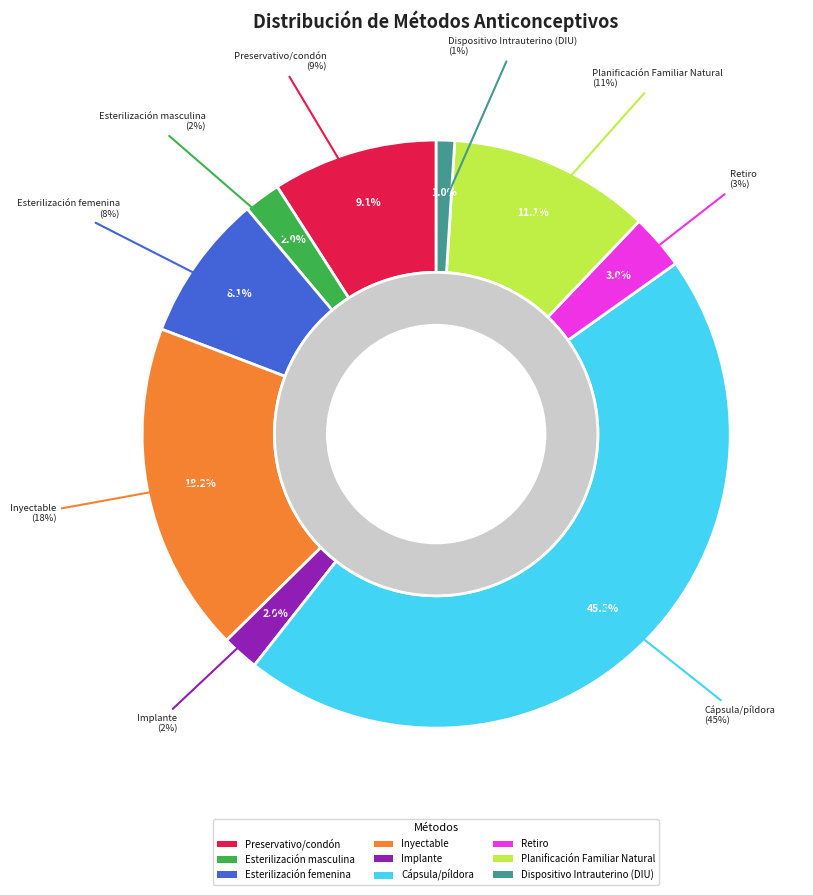

What is the smallest slice in the pie chart?

Dispositivo Intrauterino (DIU)